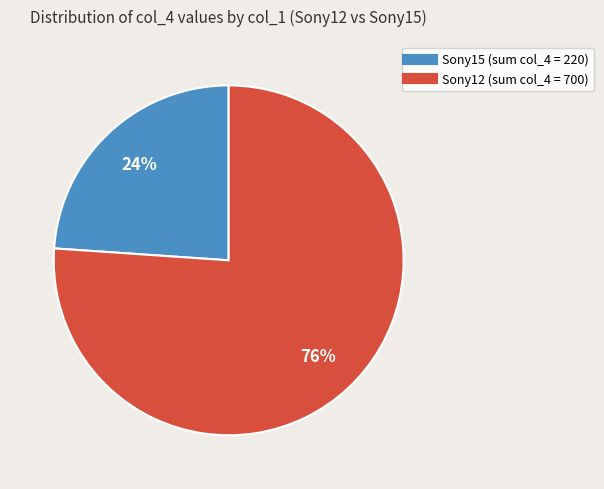

To the nearest percent, what is the difference between the largest and smallest slice percentages?

52%